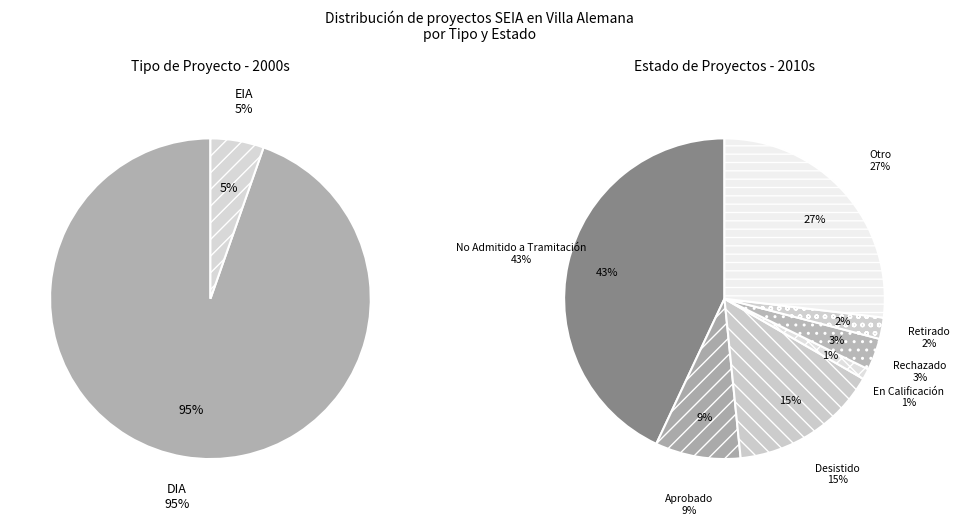

Which category has the smallest portion of the pie?

EIA